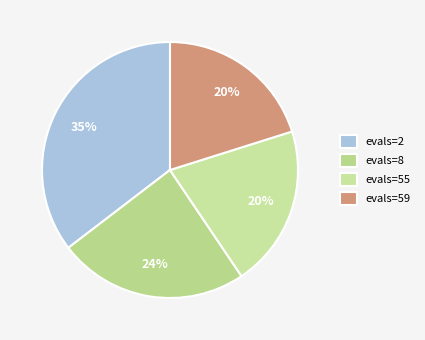

What is the change in value from evals=2 to evals=55?

-1.3